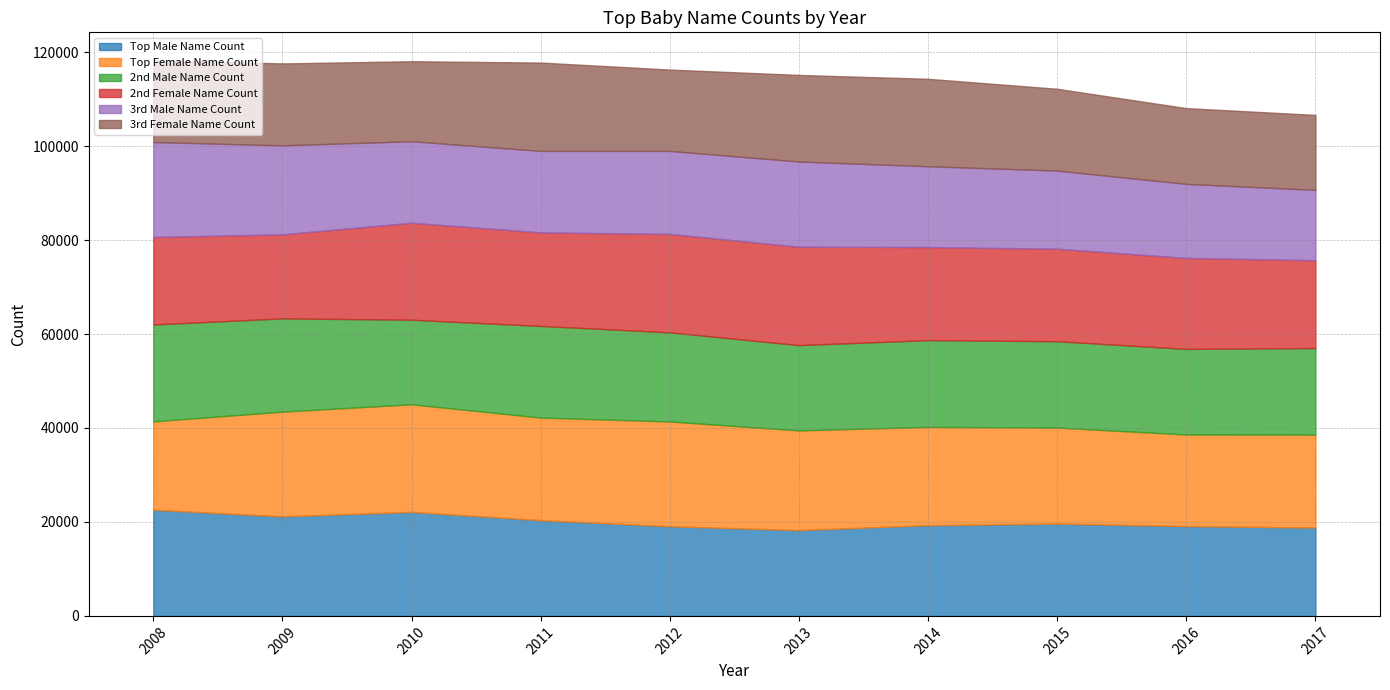

What is the difference between the 3rd Female Name Count values at 2009 and 2015?

18